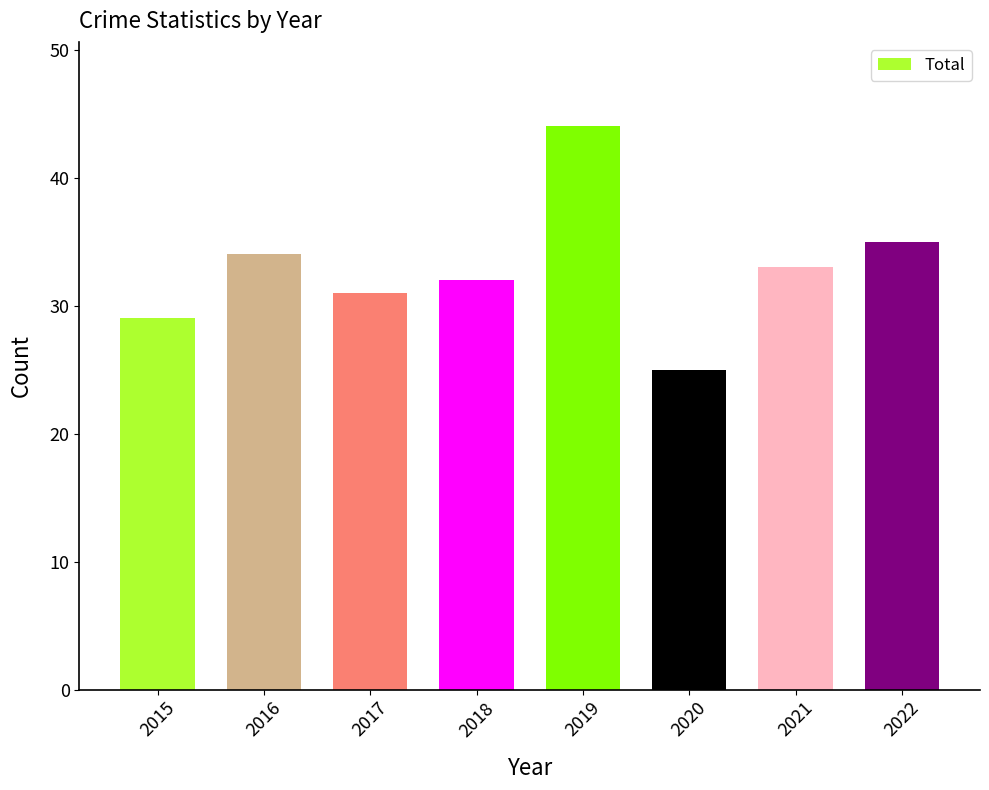

How many bars are there in total?

8